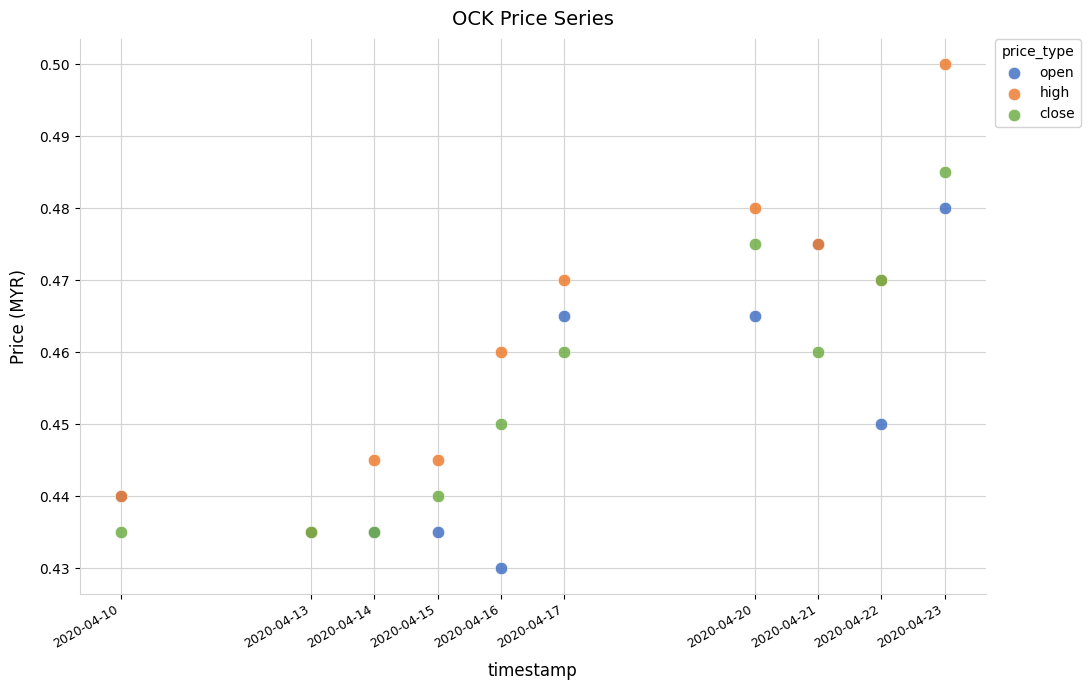

Which series reaches the minimum Y coordinate?

open